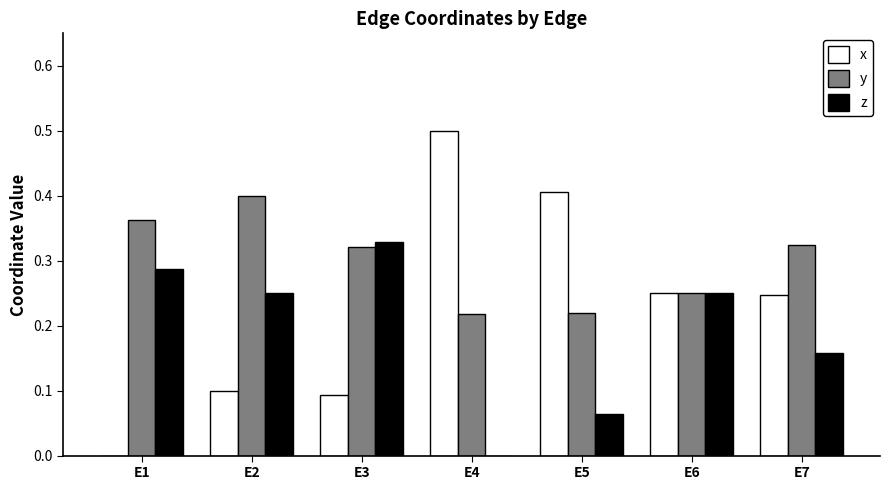

What is the total value across all series at E6?

0.8